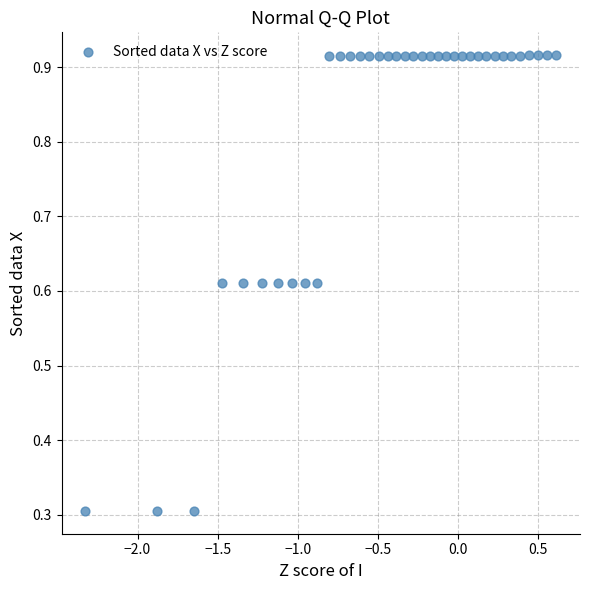

How many points are shown in the scatter plot?

37